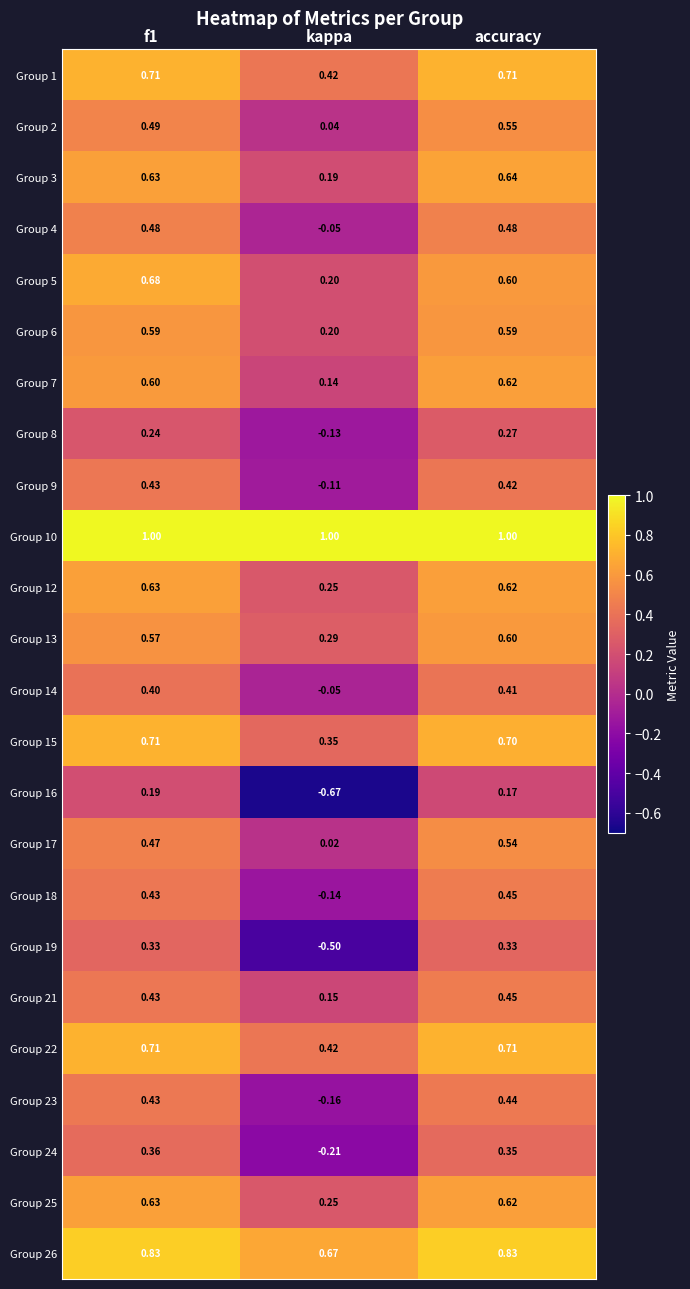

At which label is Group 14 closest to 0?

kappa